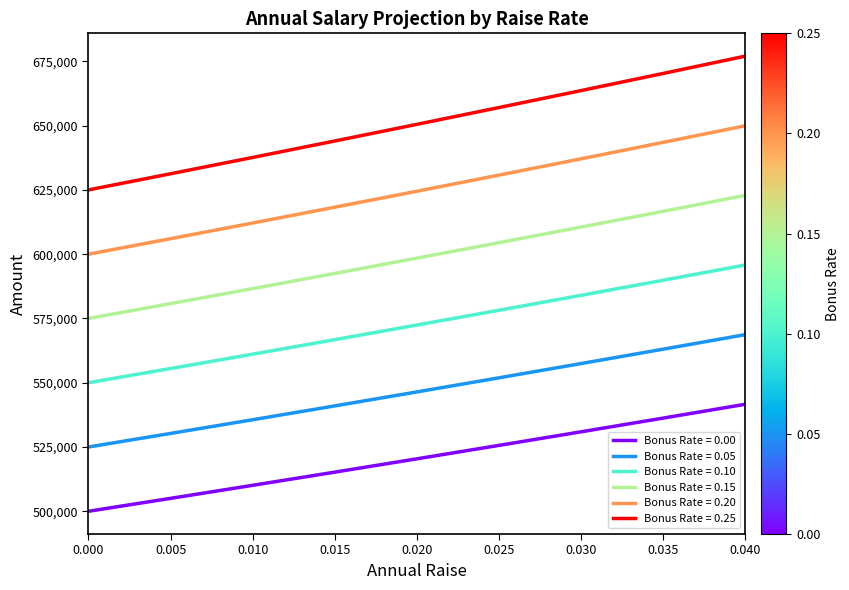

Does the chart have visible grid lines?

No